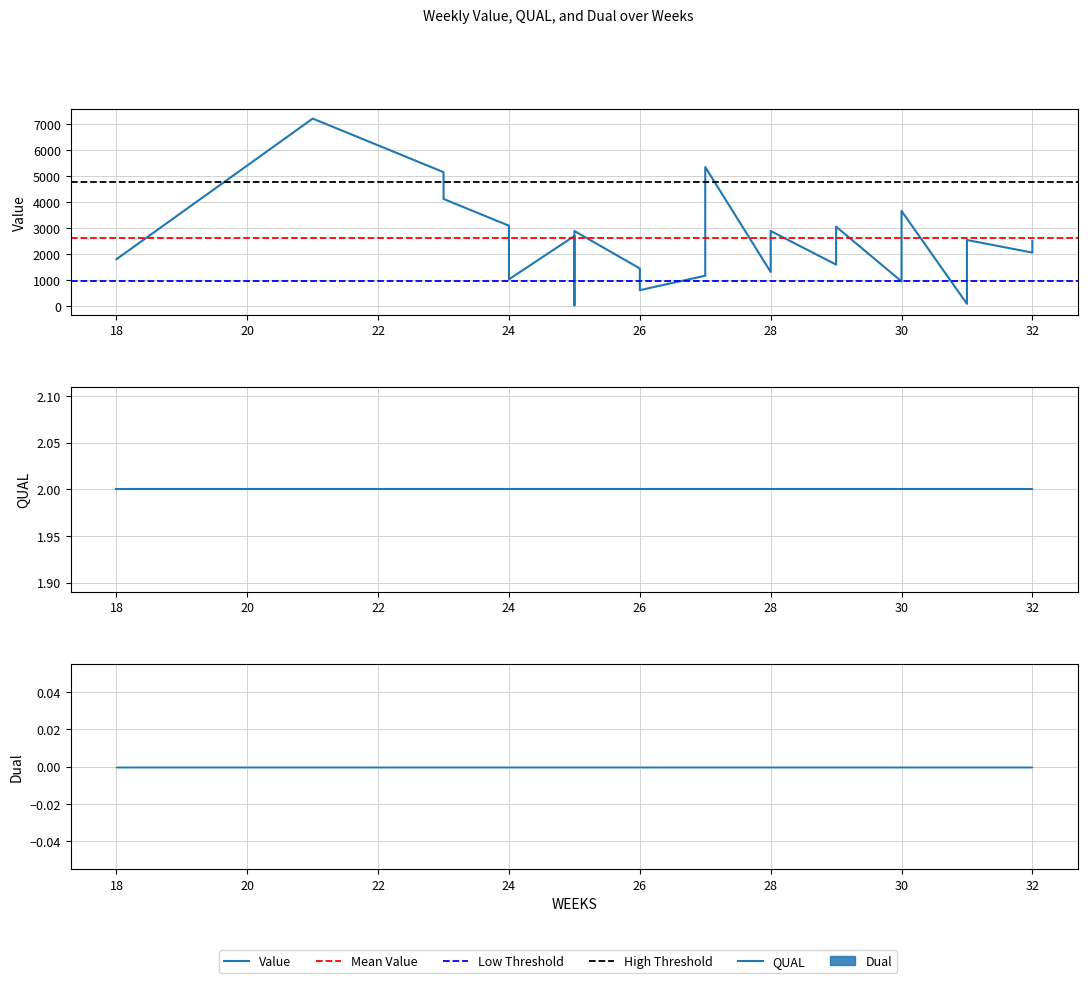

Which series has the largest total across all categories?

Value